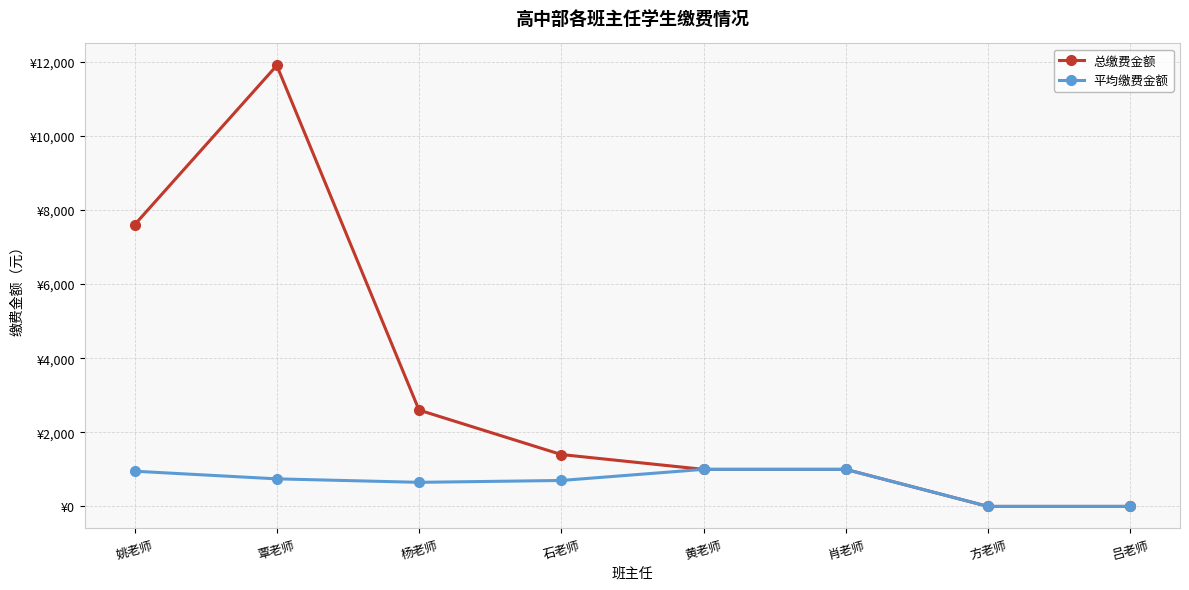

What is the label of the 4th point from the right?

黄老师